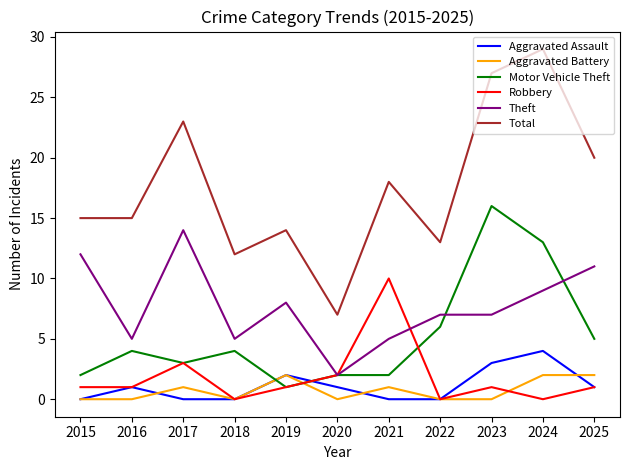

What is the total value across all series at 2025?

40